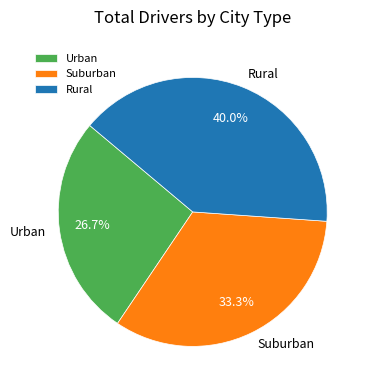

To the nearest percent, what is the difference between the largest and smallest slice percentages?

13%